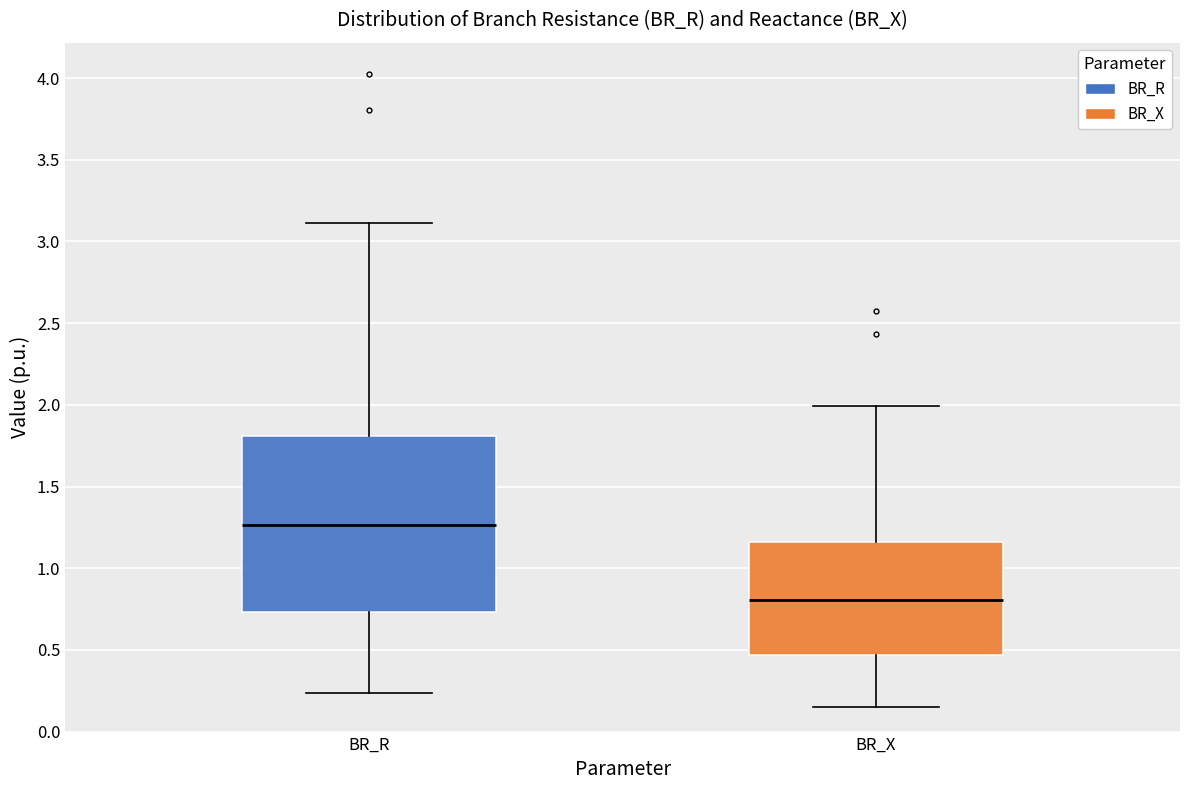

Reading left to right, transcribe this box plot: for each box, give where its median line is, the range the box spans, and where its two whiskers end, as read against the y-axis. The values are not printed on the chart, so give them approximately, as read against the axis.

BR_R: median 1.25, box 0.75 to 1.80, whiskers 0.25 to 3.10
BR_X: median 0.80, box 0.45 to 1.15, whiskers 0.15 to 2.00